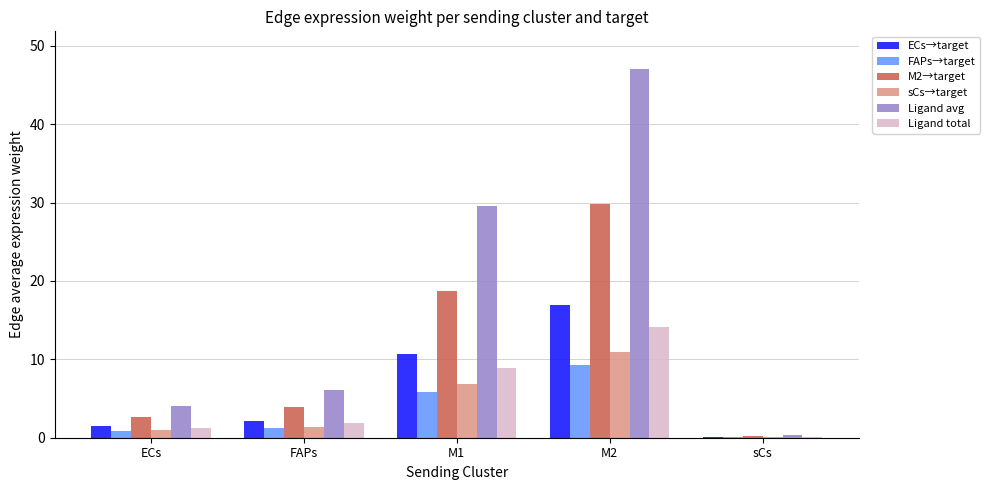

Reading left to right, transcribe all the data shown in this chart.

ECs→target: 1.5	2.2	10.7	17.0	0.1
FAPs→target: 0.8	1.2	5.9	9.3	0.1
M2→target: 2.6	3.9	18.8	29.8	0.2
sCs→target: 1.0	1.4	6.9	10.9	0.1
Ligand avg: 4.1	6.1	29.6	47.0	0.4
Ligand total: 1.2	1.8	8.9	14.1	0.1